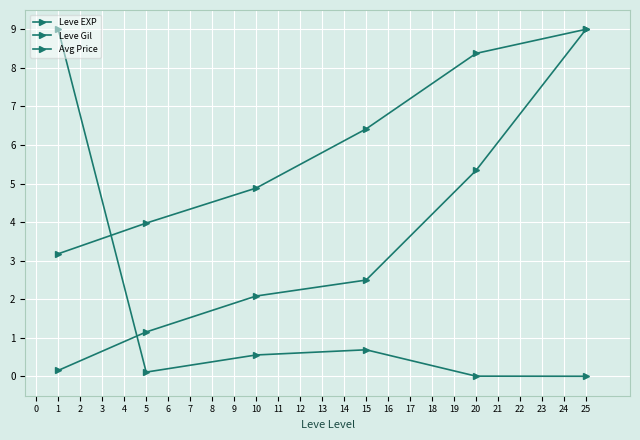

What is the difference between the maximum and second lowest values in the Leve EXP series?

7.8